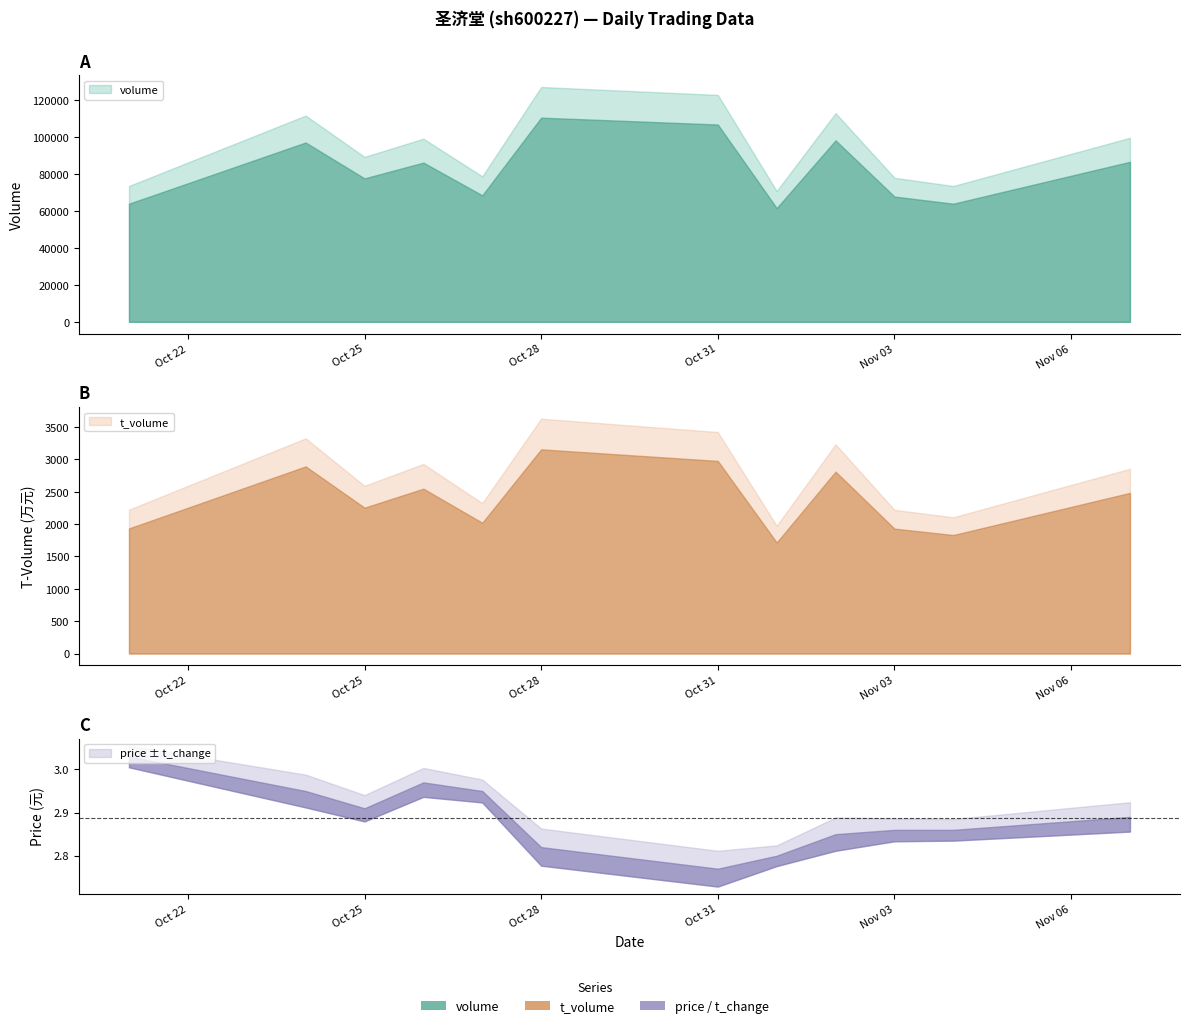

Reading left to right, transcribe all the data shown in this chart.

volume: 2022-10-21=63856.0	2022-10-24=96945.0	2022-10-25=77539.0	2022-10-26=86077.0	2022-10-27=68377.0	2022-10-28=110374.0	2022-10-31=106664.0	2022-11-01=61486.0	2022-11-02=98107.0	2022-11-03=67710.0	2022-11-04=63860.0	2022-11-07=86511.0
t_volume: 2022-10-21=1934.0	2022-10-24=2893.0	2022-10-25=2255.0	2022-10-26=2549.0	2022-10-27=2022.0	2022-10-28=3157.0	2022-10-31=2978.0	2022-11-01=1717.0	2022-11-02=2812.0	2022-11-03=1931.0	2022-11-04=1832.0	2022-11-07=2484.0
price: 2022-10-21=3.0	2022-10-24=3.0	2022-10-25=2.9	2022-10-26=3.0	2022-10-27=3.0	2022-10-28=2.8	2022-10-31=2.8	2022-11-01=2.8	2022-11-02=2.9	2022-11-03=2.9	2022-11-04=2.9	2022-11-07=2.9
t_change: 2022-10-21=0.5	2022-10-24=0.8	2022-10-25=0.6	2022-10-26=0.7	2022-10-27=0.5	2022-10-28=0.9	2022-10-31=0.8	2022-11-01=0.5	2022-11-02=0.8	2022-11-03=0.5	2022-11-04=0.5	2022-11-07=0.7